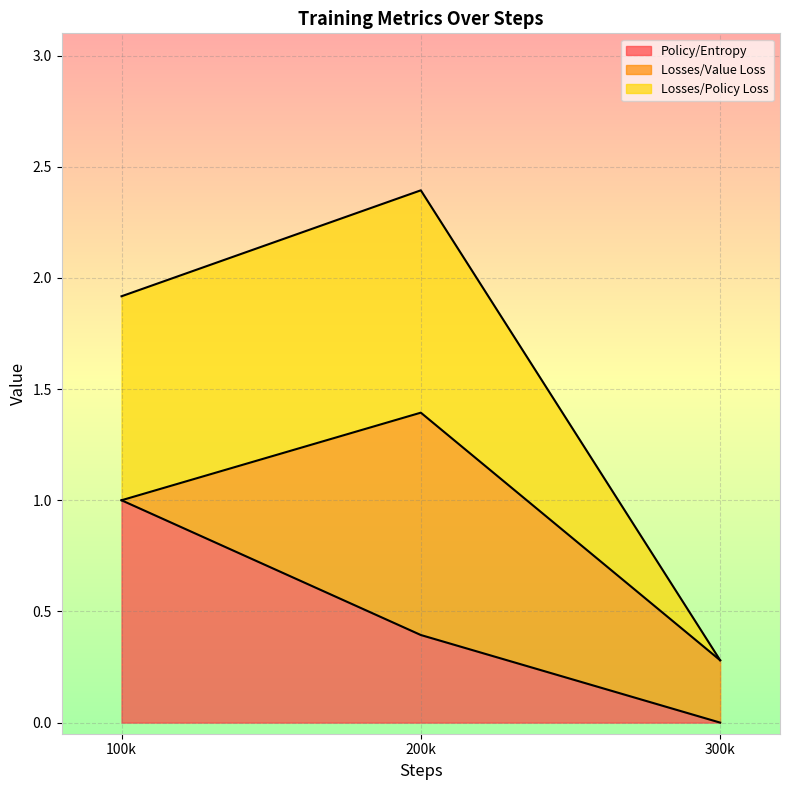

What is the total value across all series at 100k?

1.9